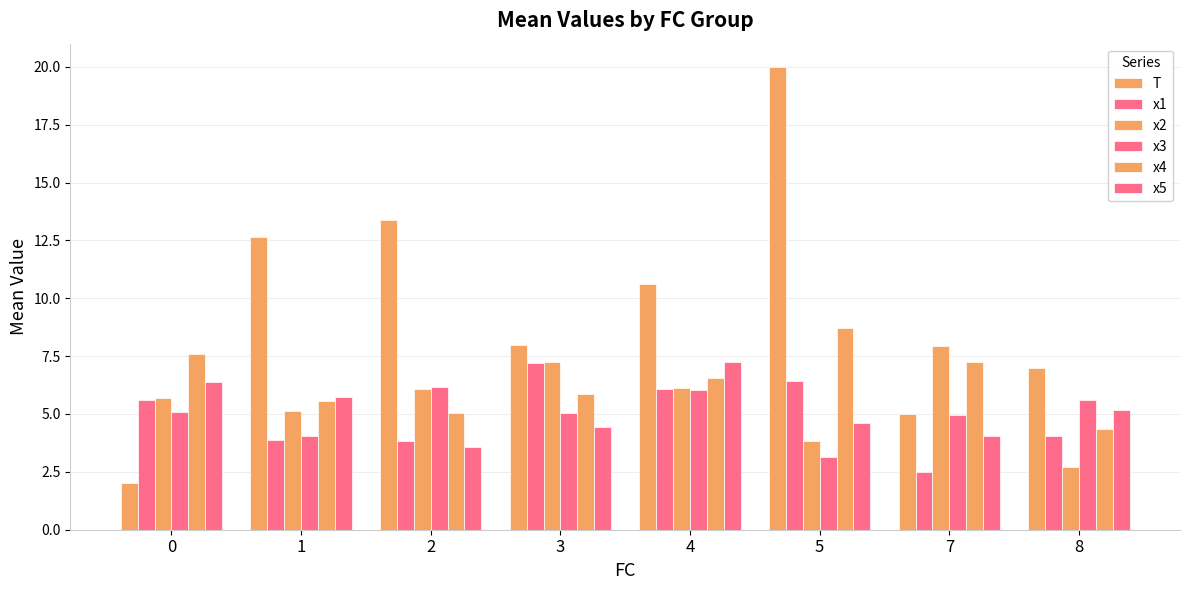

Rank the categories by x3 value from lowest to highest.

5, 1, 7, 3, 0, 8, 4, 2